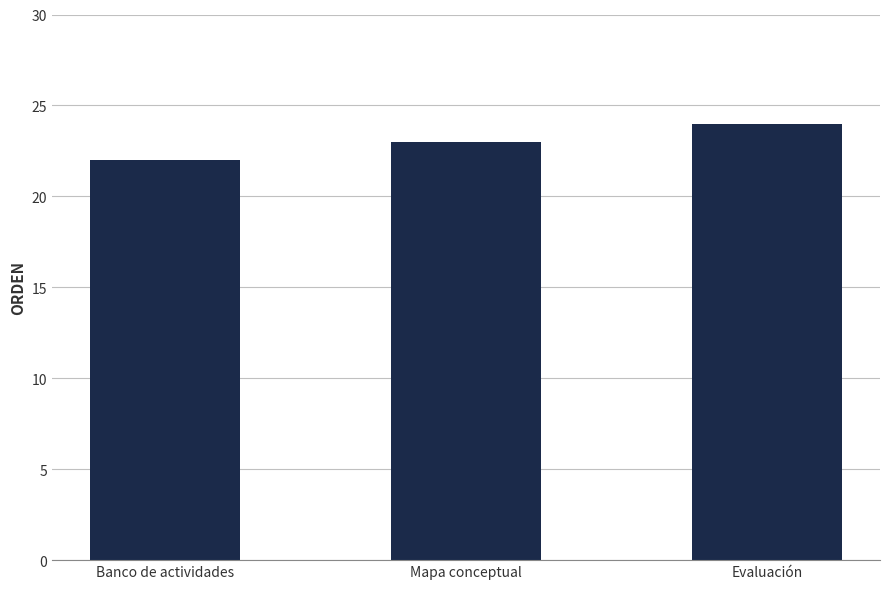

What is the sum of the values at Mapa conceptual and Evaluación?

47